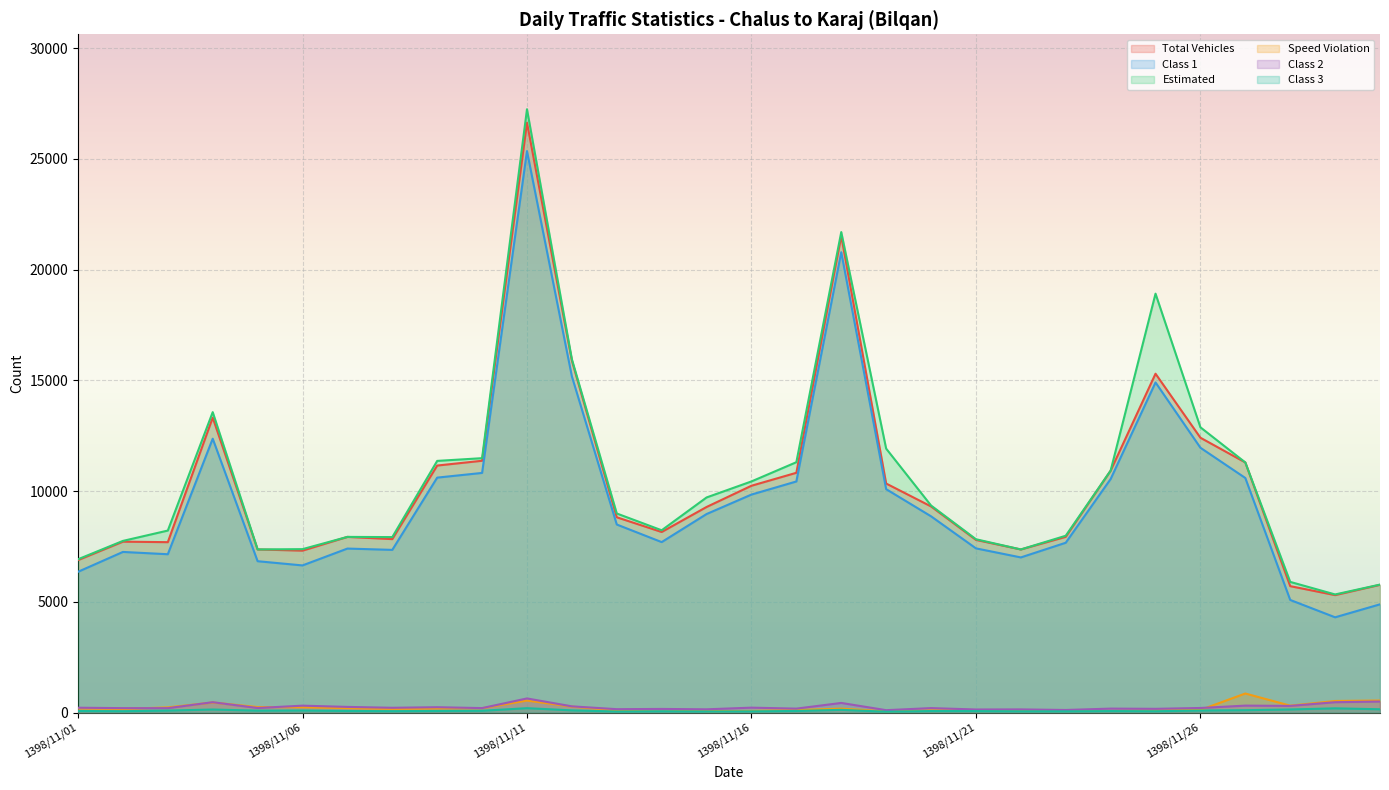

True or false: class_1 has more than 2 interior local peaks.

True